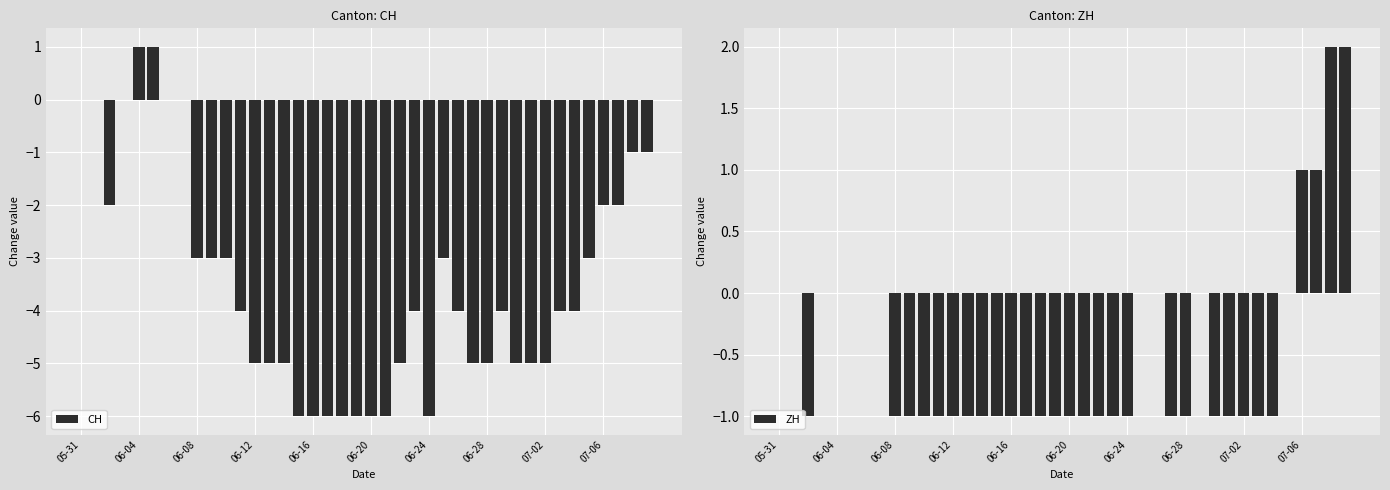

Reading right to left, what are all the values shown in this chart?

CH: -1	-1	-2	-2	-3	-4	-4	-5	-5	-5	-4	-5	-5	-4	-3	-6	-4	-5	-6	-6	-6	-6	-6	-6	-6	-5	-5	-5	-4	-3	-3	-3	0	0	1	1	0	-2	0	0
ZH: 2	2	1	1	0	-1	-1	-1	-1	-1	0	-1	-1	0	0	-1	-1	-1	-1	-1	-1	-1	-1	-1	-1	-1	-1	-1	-1	-1	-1	-1	0	0	0	0	0	-1	0	0